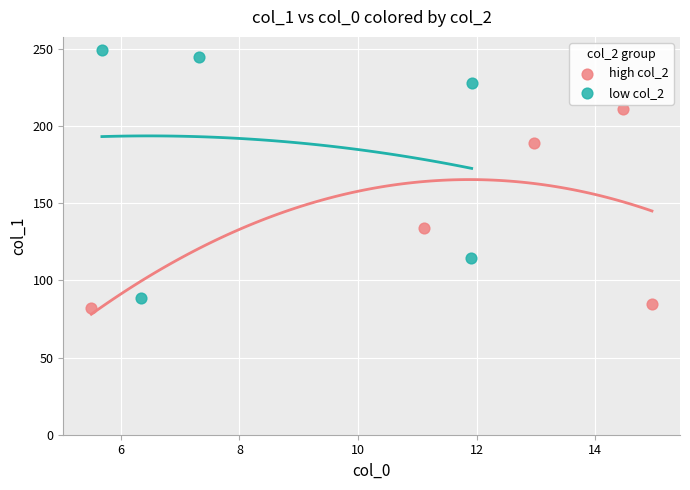

Which series reaches the maximum Y coordinate?

low col_2